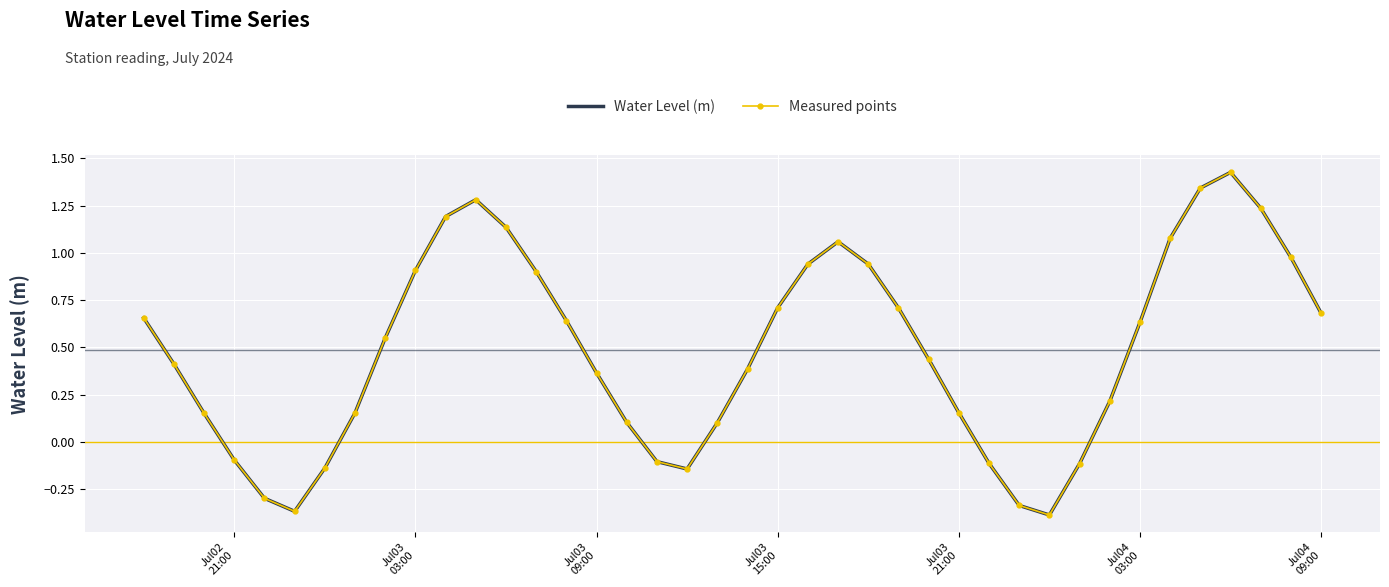

At how many categories does at least one series exceed 0?

30